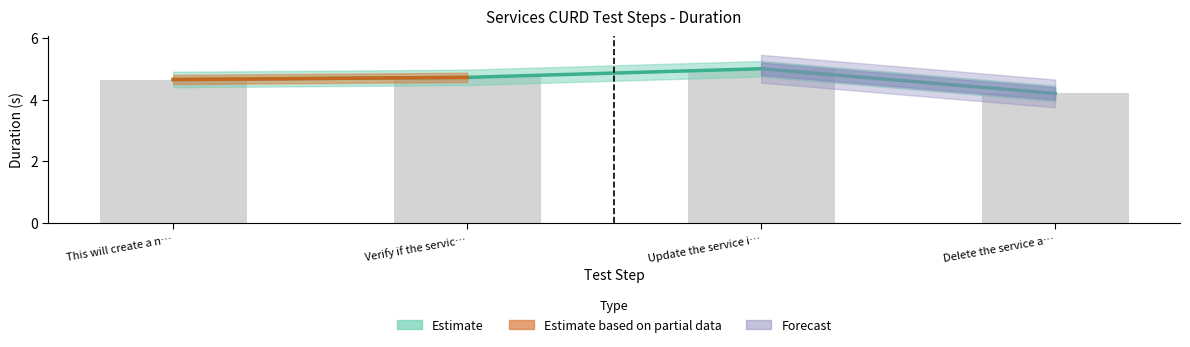

What is the value of the 1st bar from the left?

4.7